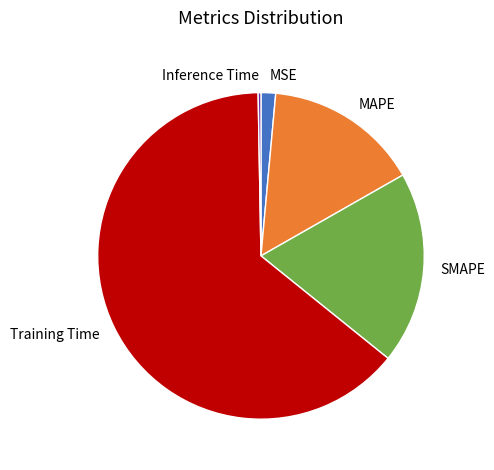

Is there a majority slice in this chart?

Yes